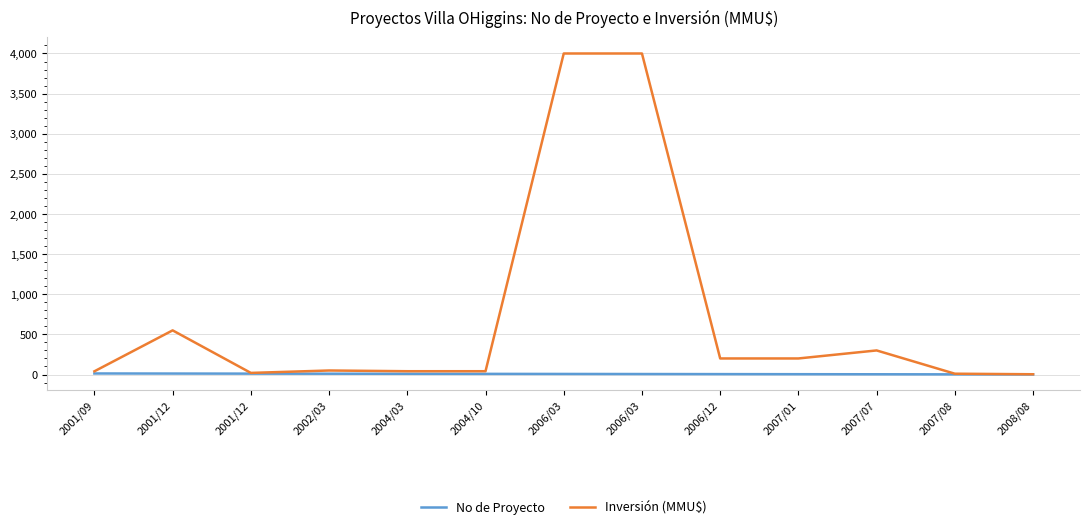

Reading right to left, what are all the values shown in this chart?

No de Proyecto: 1.0	2.0	3.0	4.0	5.0	6.0	7.0	8.0	9.0	10.0	11.0	12.0	13.0
Inversión (MMU$): 3.2	10.0	300.0	200.0	200.0	4000.0	4000.0	41.0	41.0	50.0	20.0	550.0	40.0